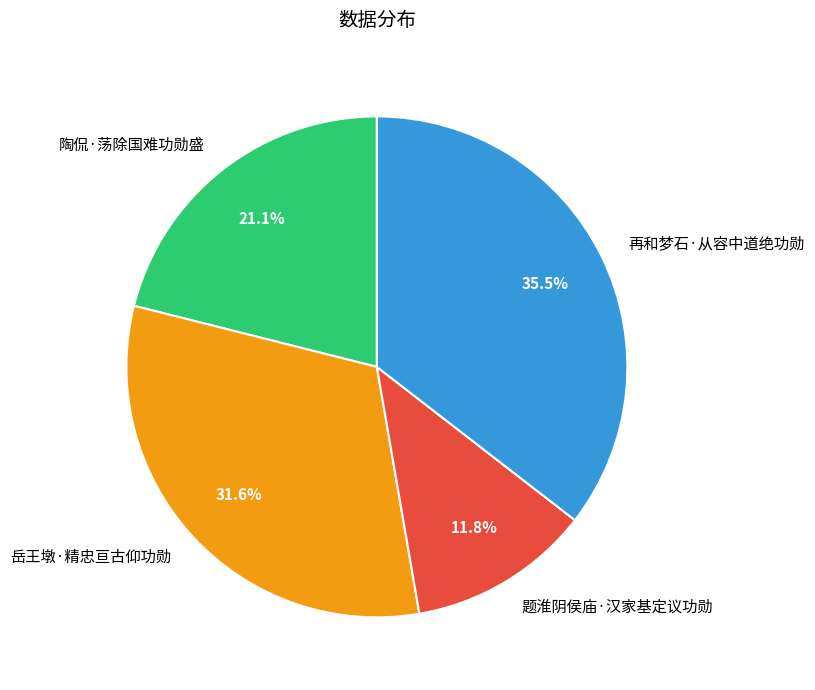

Is there any slice that represents more than half of the pie?

No